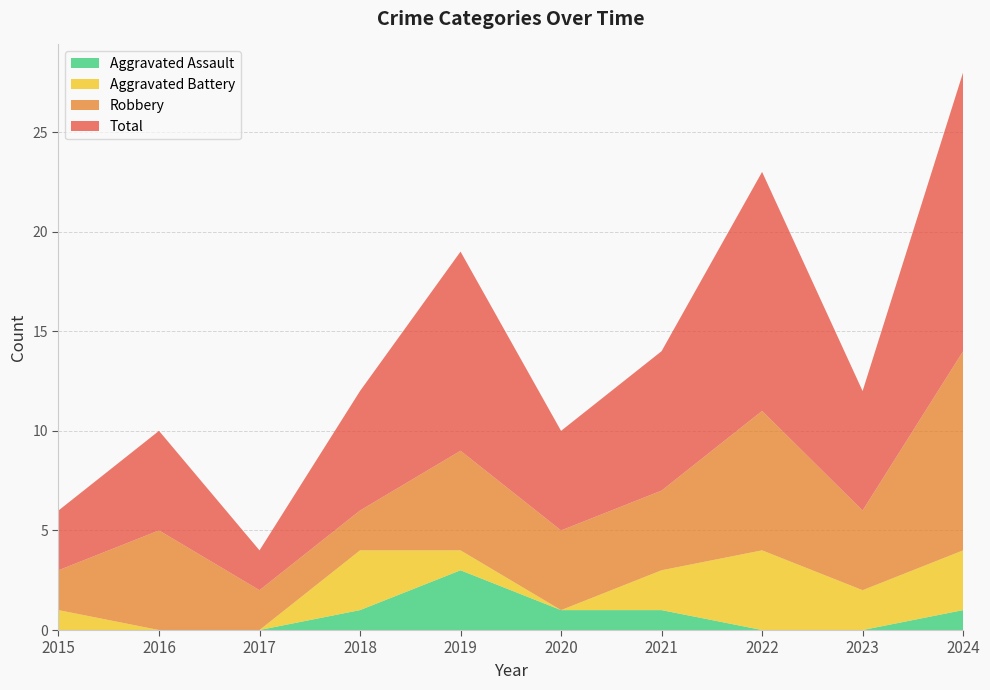

Reading left to right, what are all the values shown in this chart?

Aggravated Assault: 0	0	0	1	3	1	1	0	0	1
Aggravated Battery: 1	0	0	3	1	0	2	4	2	3
Robbery: 2	5	2	2	5	4	4	7	4	10
Total: 3	5	2	6	10	5	7	12	6	14